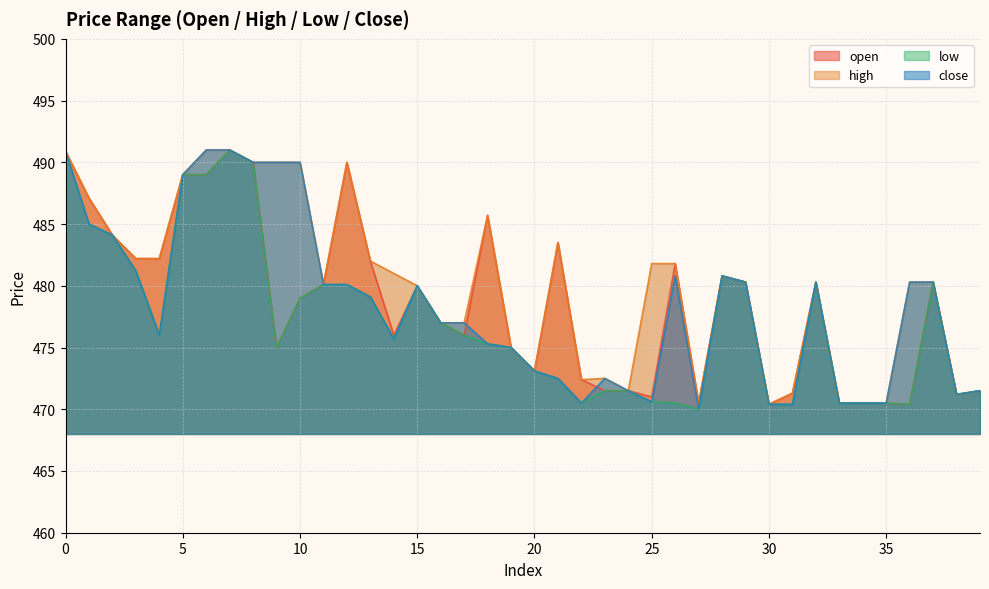

What is the average value of the close series?

478.4